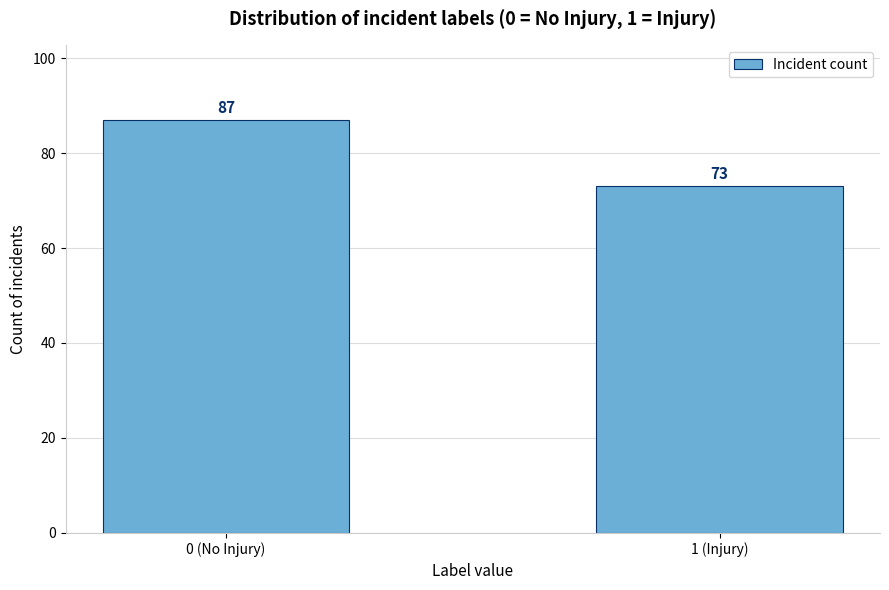

Reading right to left, what are all the values shown in this chart?

1 (Injury)=73	0 (No Injury)=87